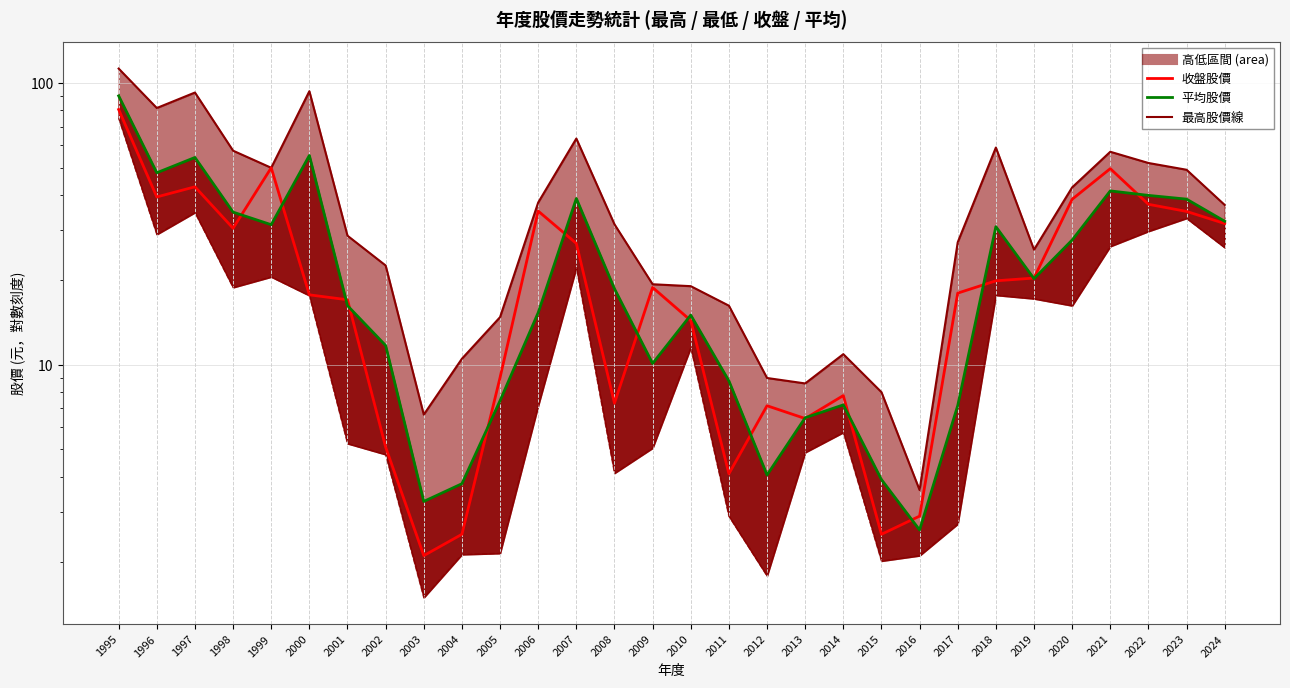

Is the value of 平均股價 at 2018 greater than the value of 最低股價線 at 2018?

Yes